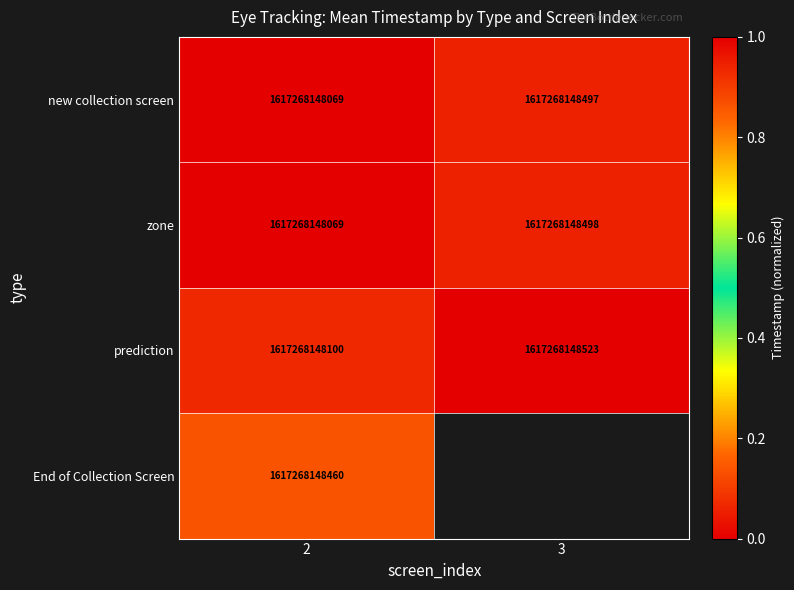

Is the value of zone at 2 greater than the value of prediction at 2?

No